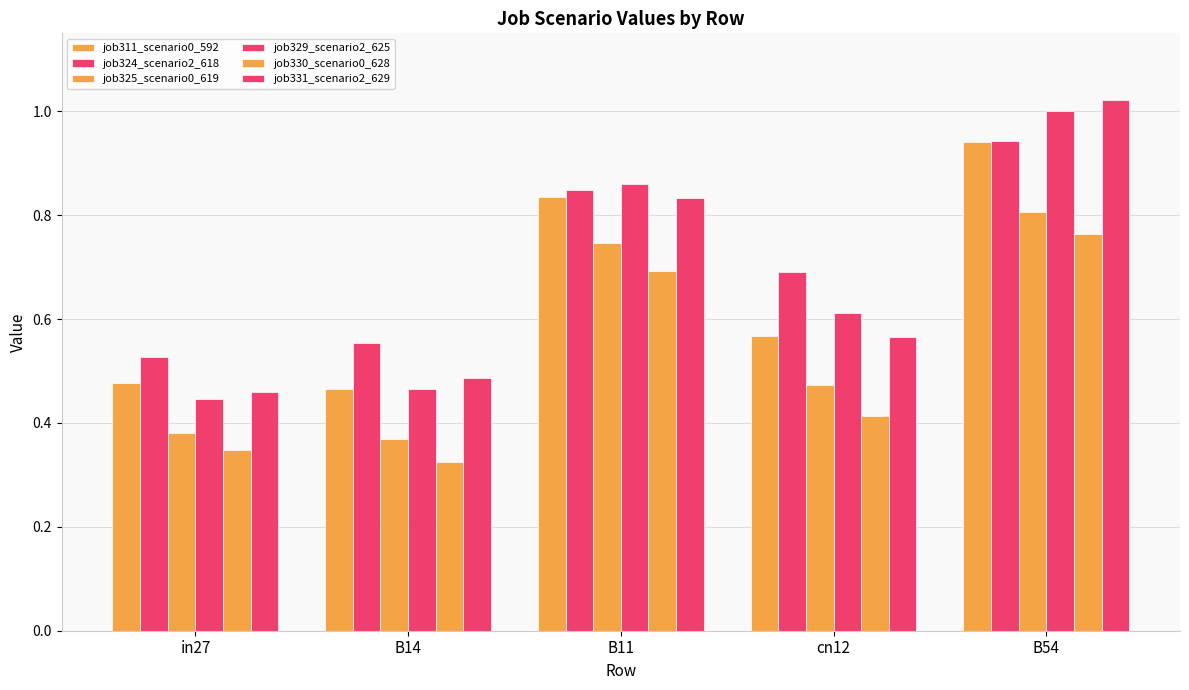

True or false: job330_scenario0_628 has a value of 0.6 at in27.

False